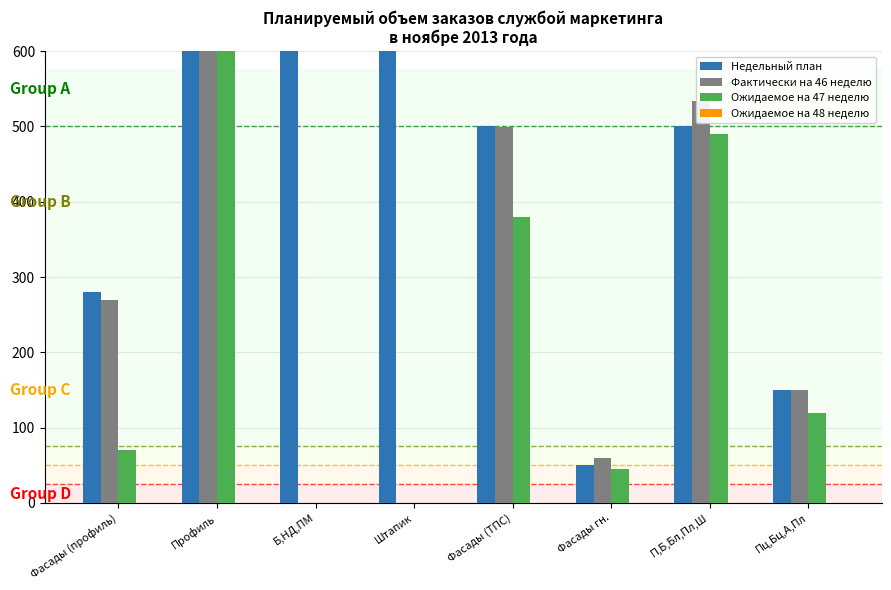

What is the label of the 7th bar from the right?

Профиль